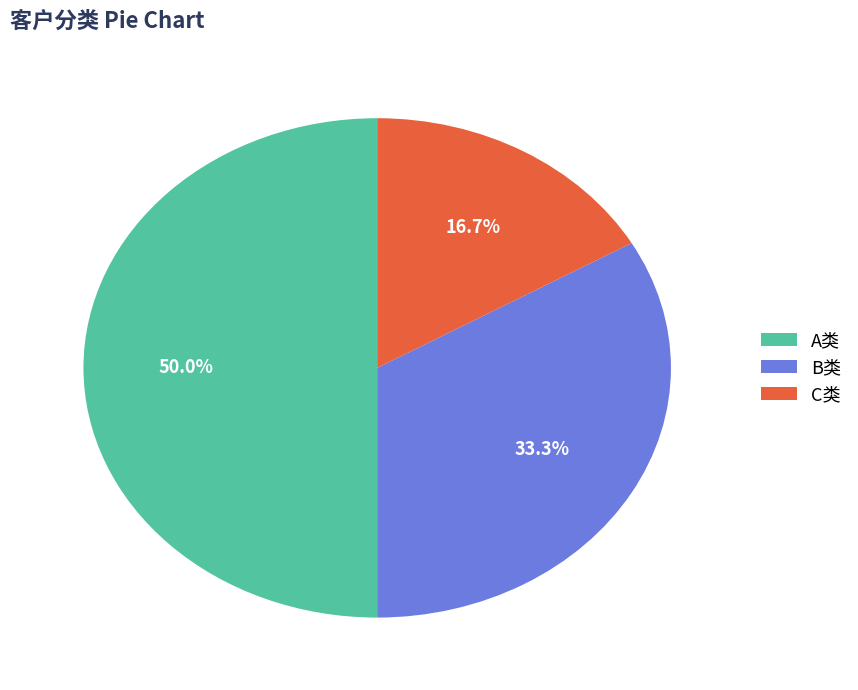

How many slices are in this pie chart?

3